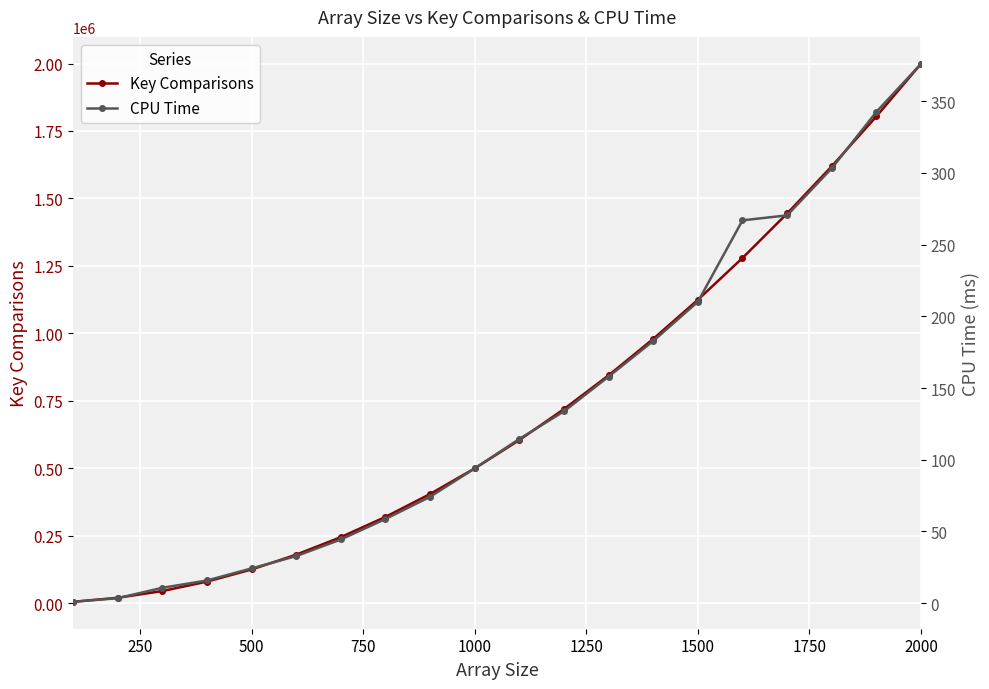

What is the highest value of the Key Comparisons series?

1999000